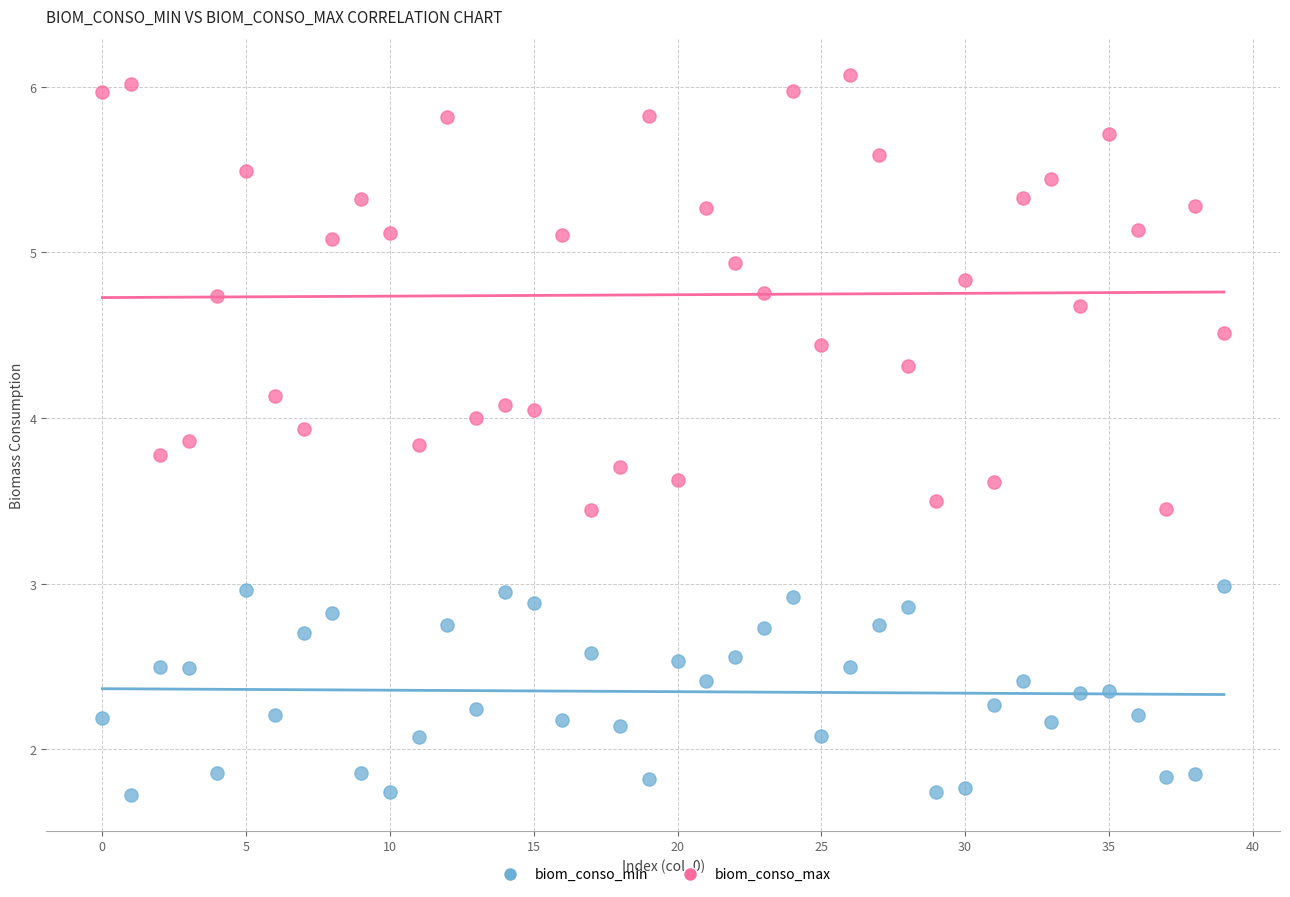

Which series reaches the minimum Y coordinate?

biom_conso_min